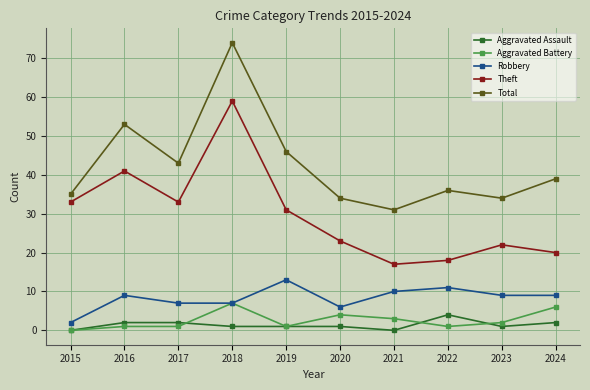

True or false: Robbery and Aggravated Assault cross at least once.

False